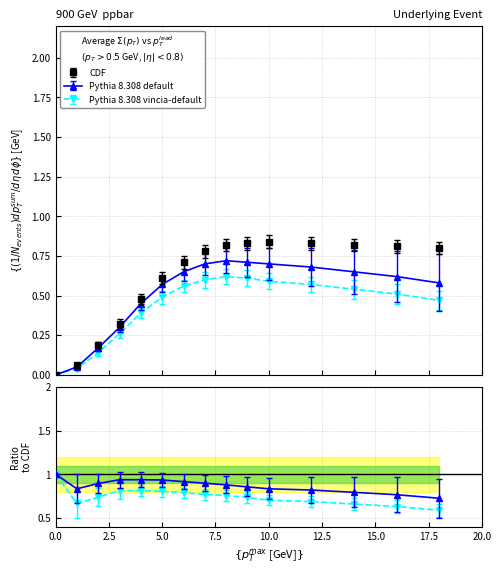

What is the difference between the second highest and second lowest values in the CDF series?

0.8